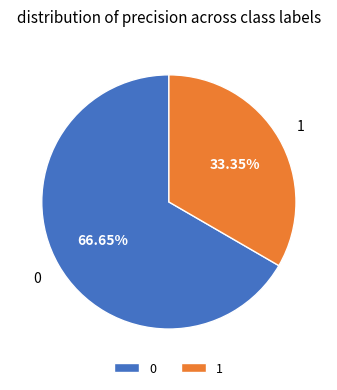

To the nearest percent, what is the difference between the 1 and 0 slice percentages?

33%